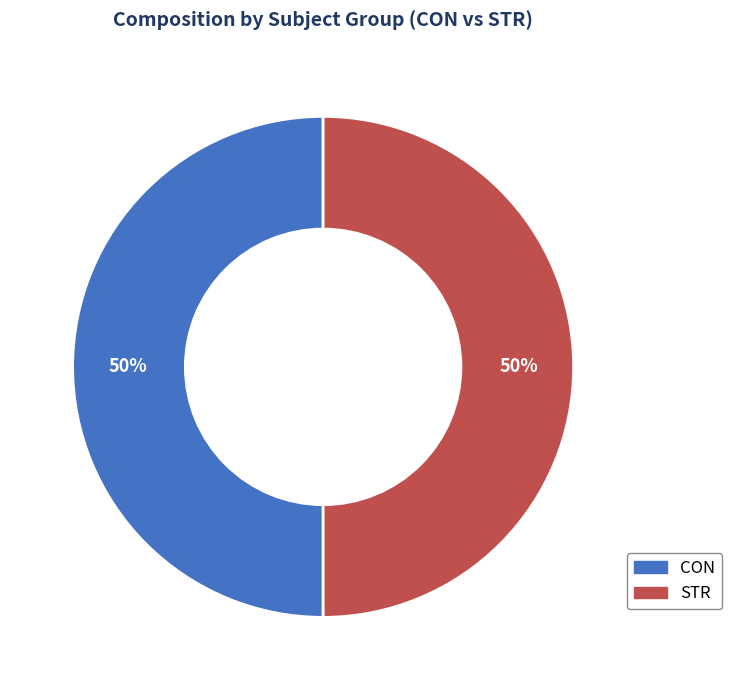

To the nearest percent, what portion does STR represent?

50%